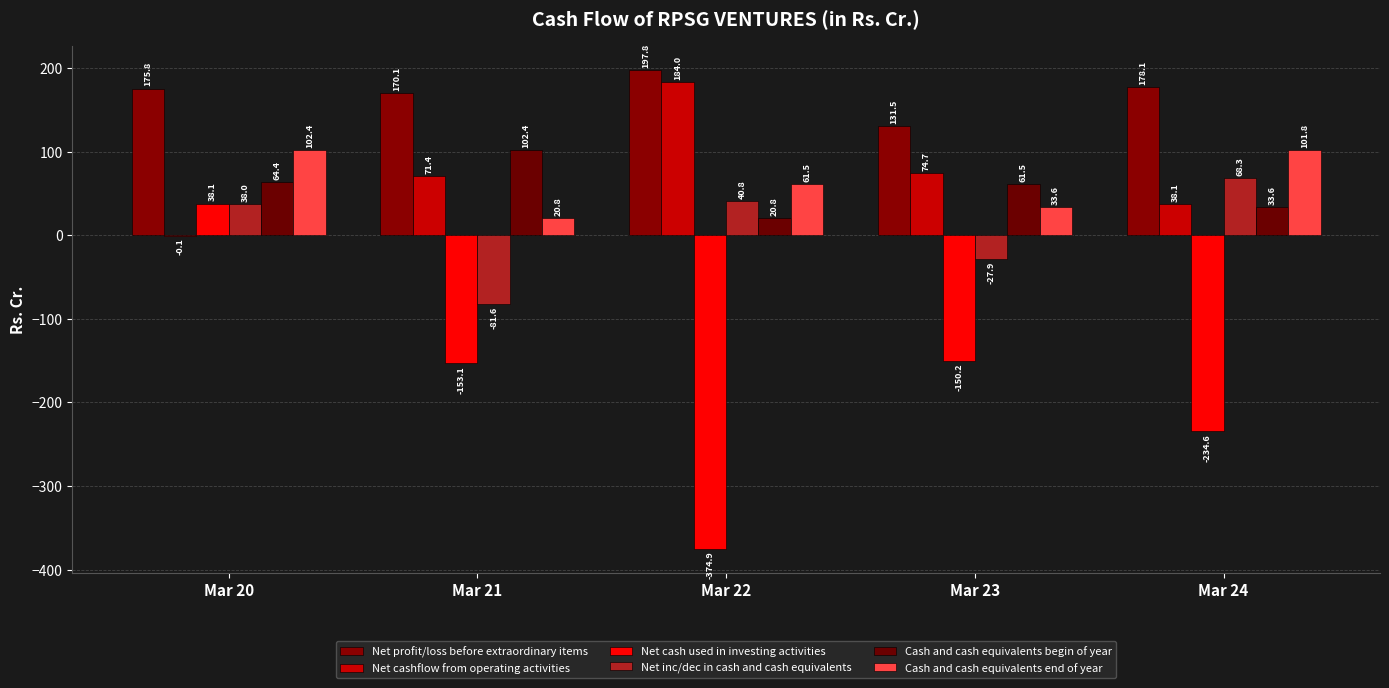

How many series are shown in this chart?

6